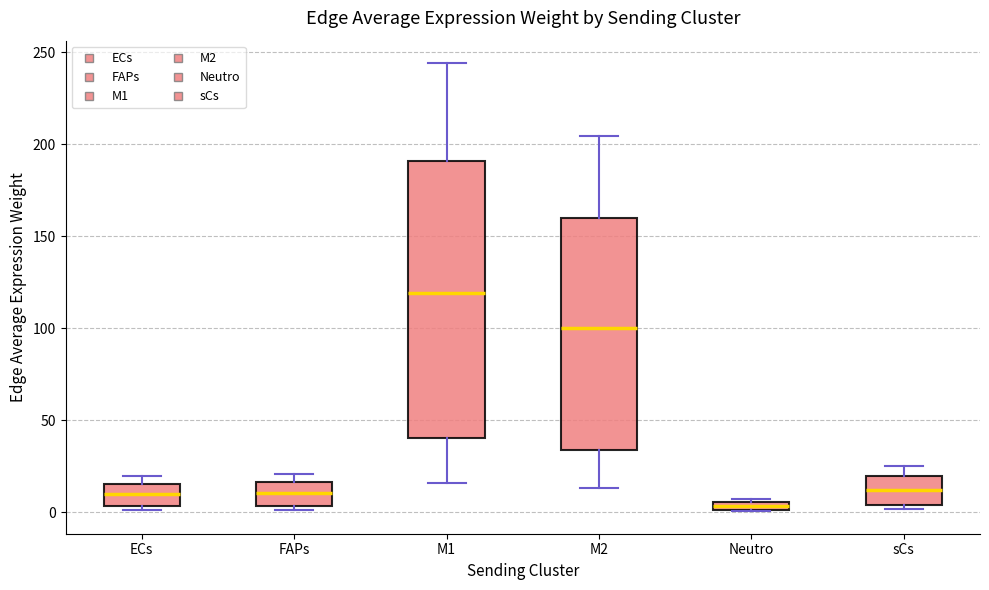

Where is the upper edge of the box for M1 on the y-axis? The values are not printed on the chart, so give them approximately, as read against the axis.

190